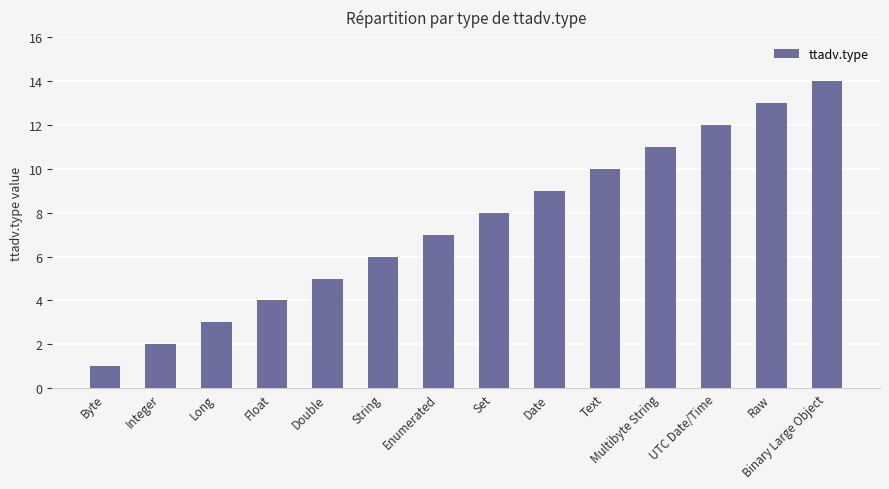

What is the label of the 3rd bar from the left?

Long